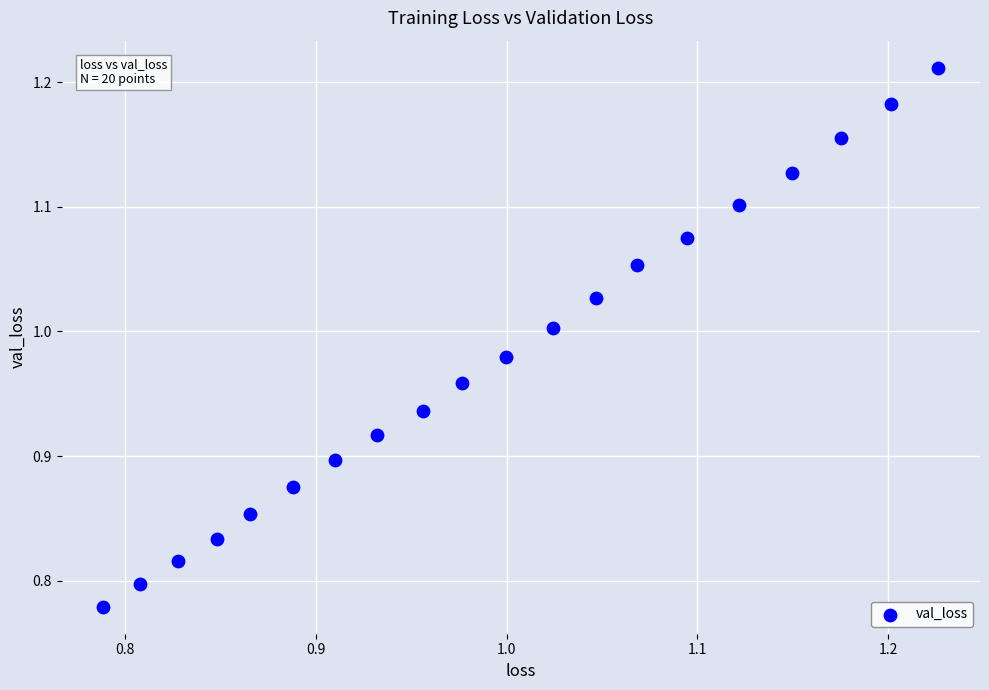

What is the range of Y values (max minus min)?

0.4